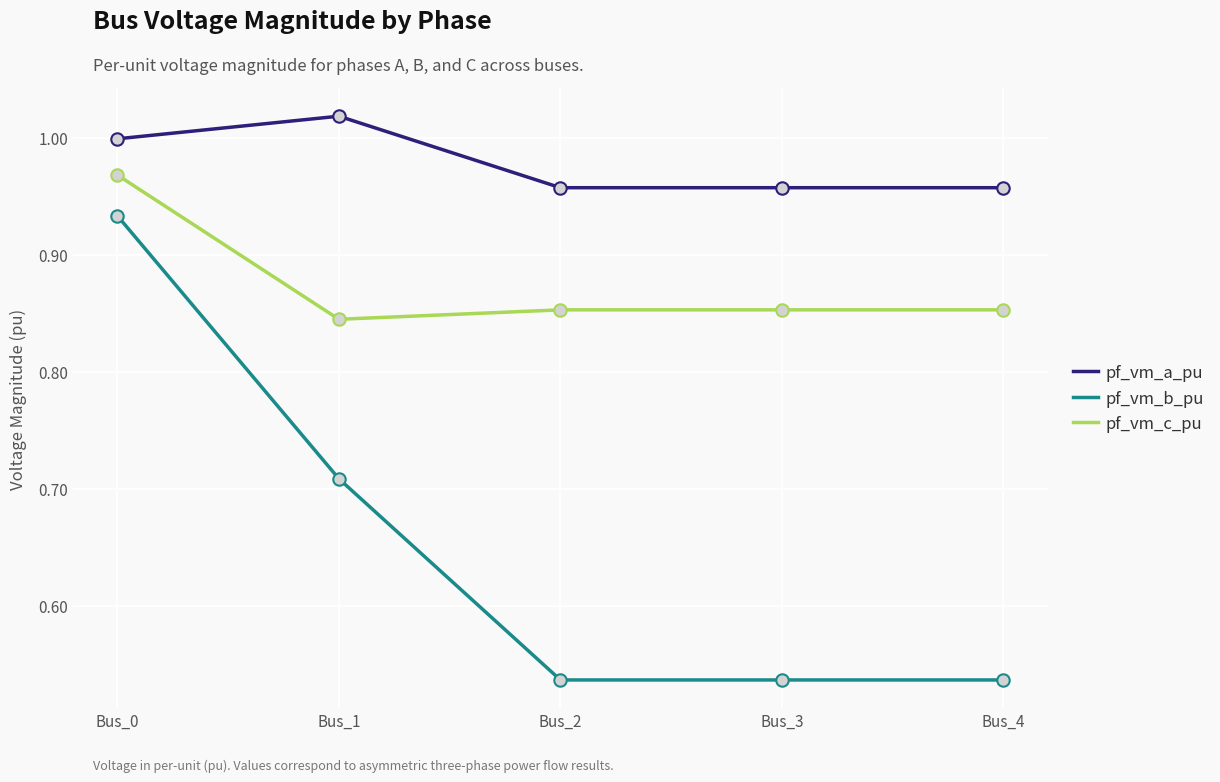

Is the value of pf_vm_c_pu at Bus_1 greater than the value of pf_vm_a_pu at Bus_2?

No